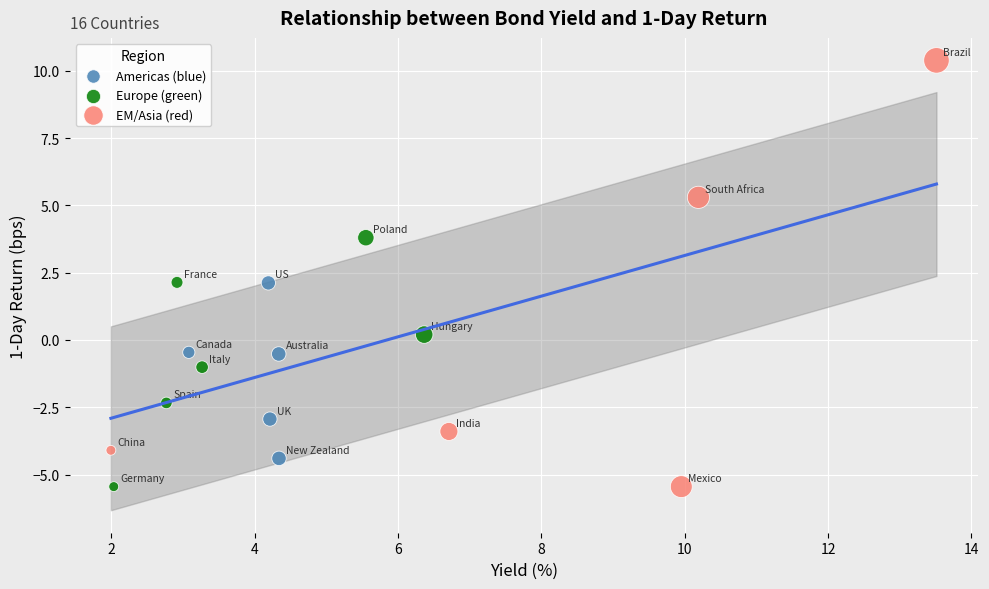

What are all the series names shown in the legend?

Americas (blue), Europe (green), EM/Asia (red)